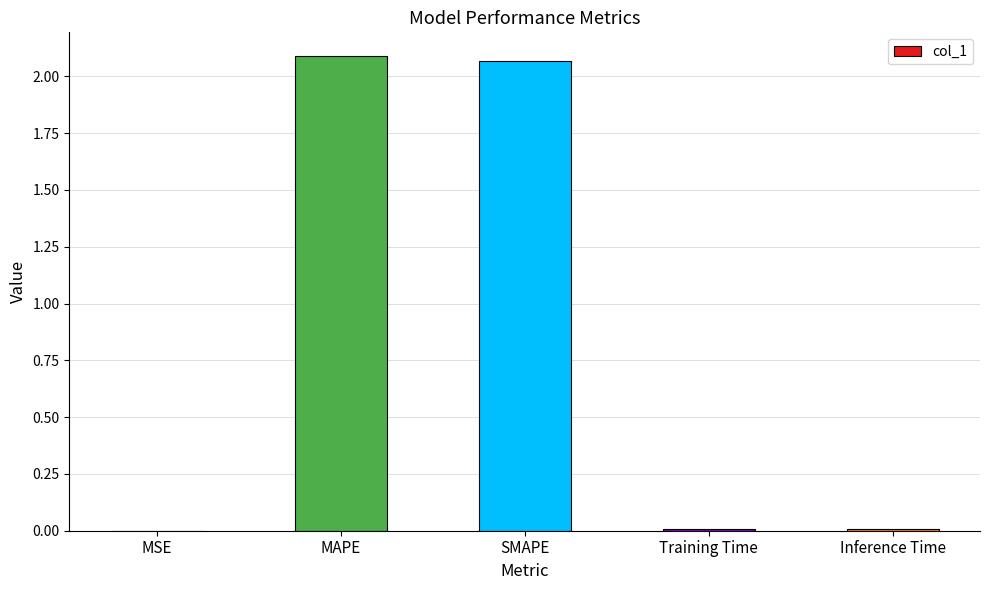

Are the bars grouped side by side (vs. stacked)?

No